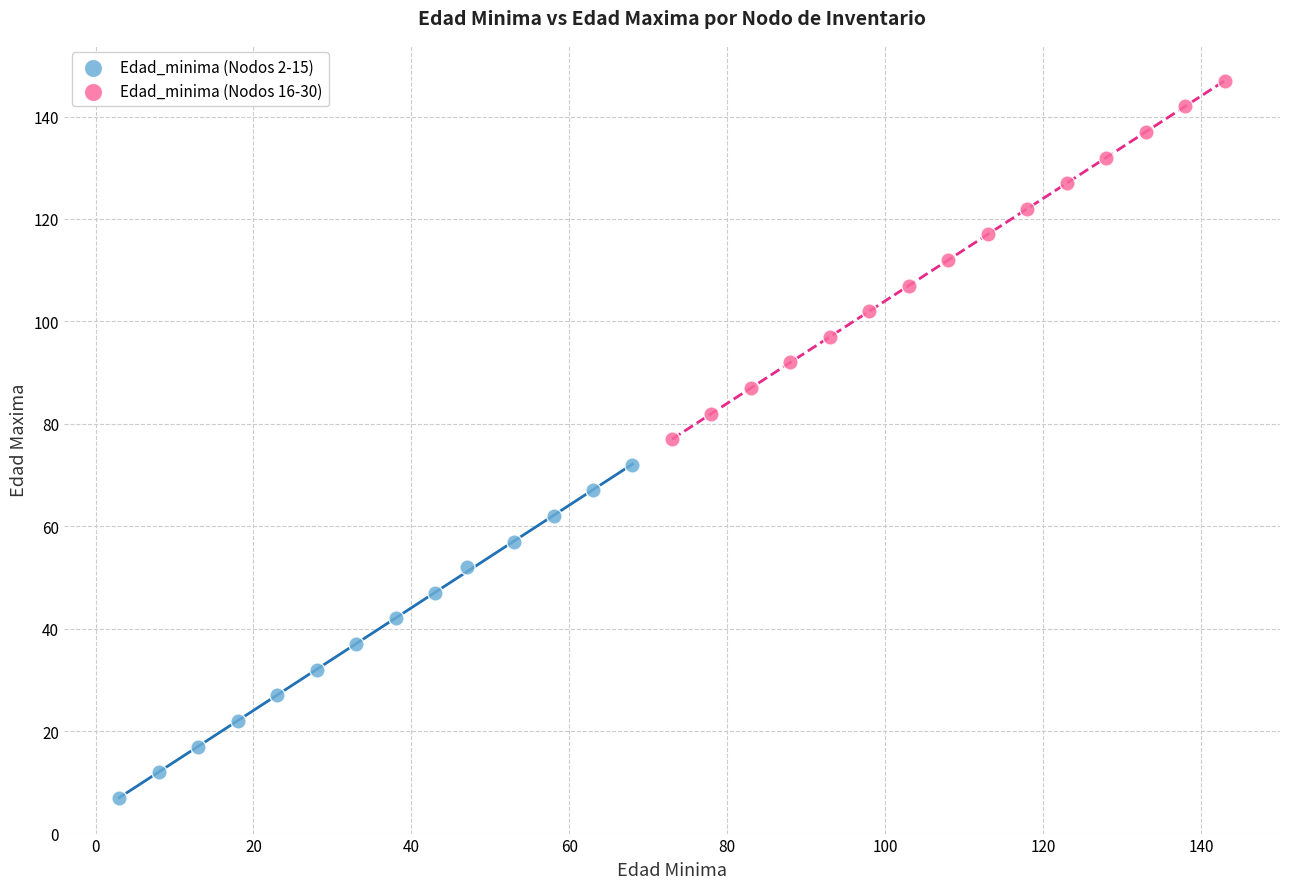

Which series contains the lowest Y value?

Edad_minima (Nodos 2-15)